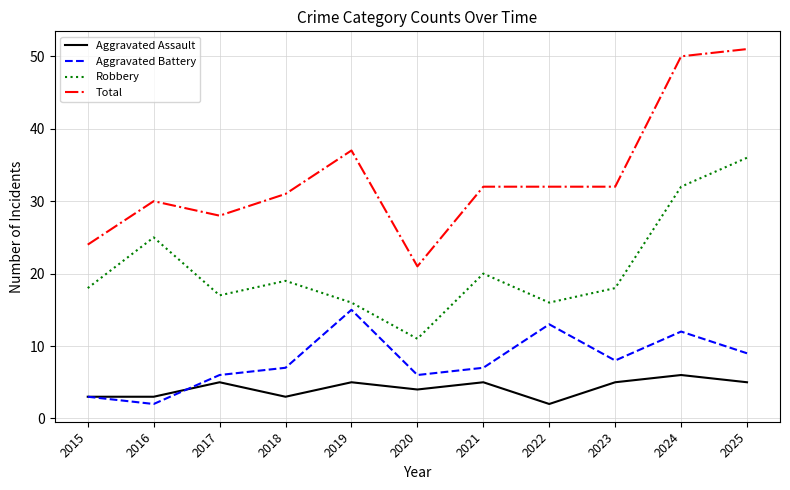

What are all the series names shown in the legend?

Aggravated Assault, Aggravated Battery, Robbery, Total